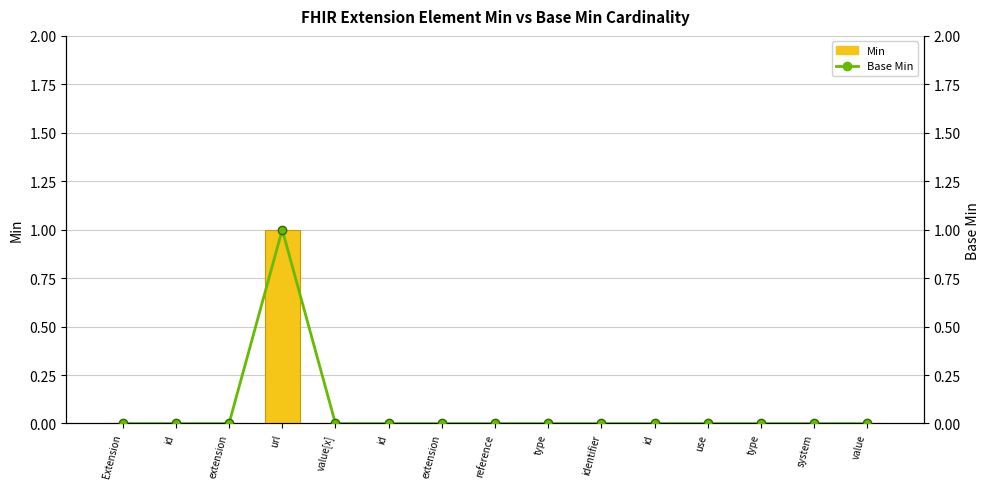

The value of Min at system is 0. True or false?

True